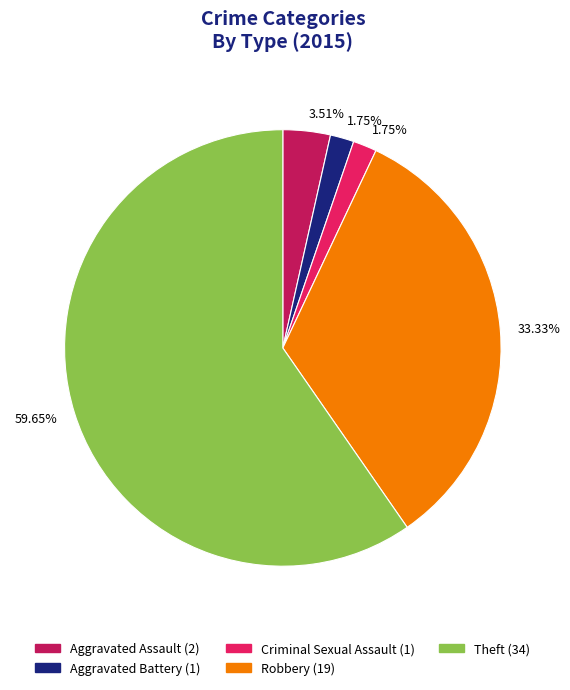

True or false: Theft accounts for 60% of the total.

True